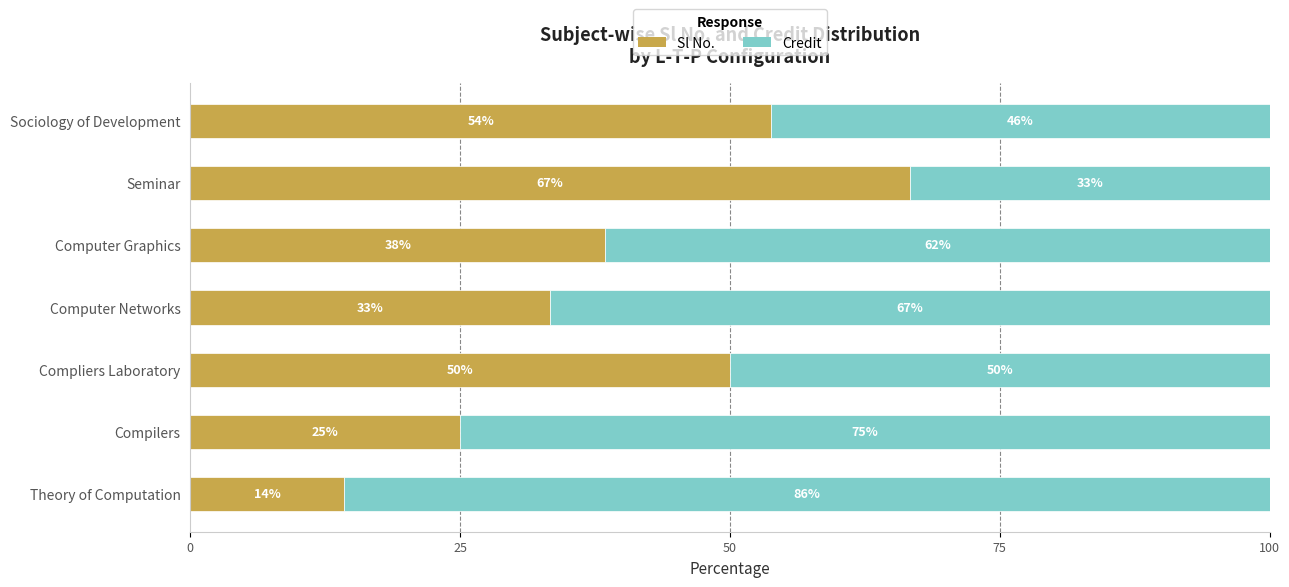

The value of Sl No. at Seminar is 39.7. True or false?

False